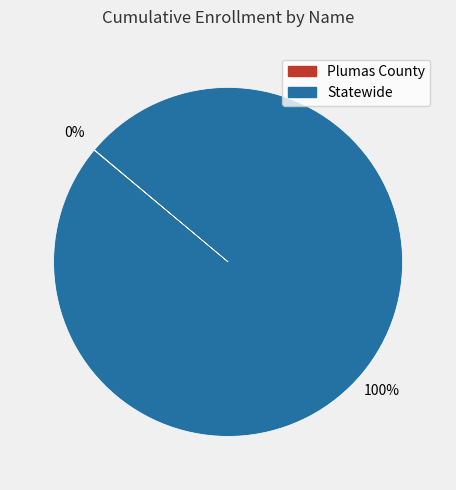

Which category has the biggest portion of the pie?

Statewide